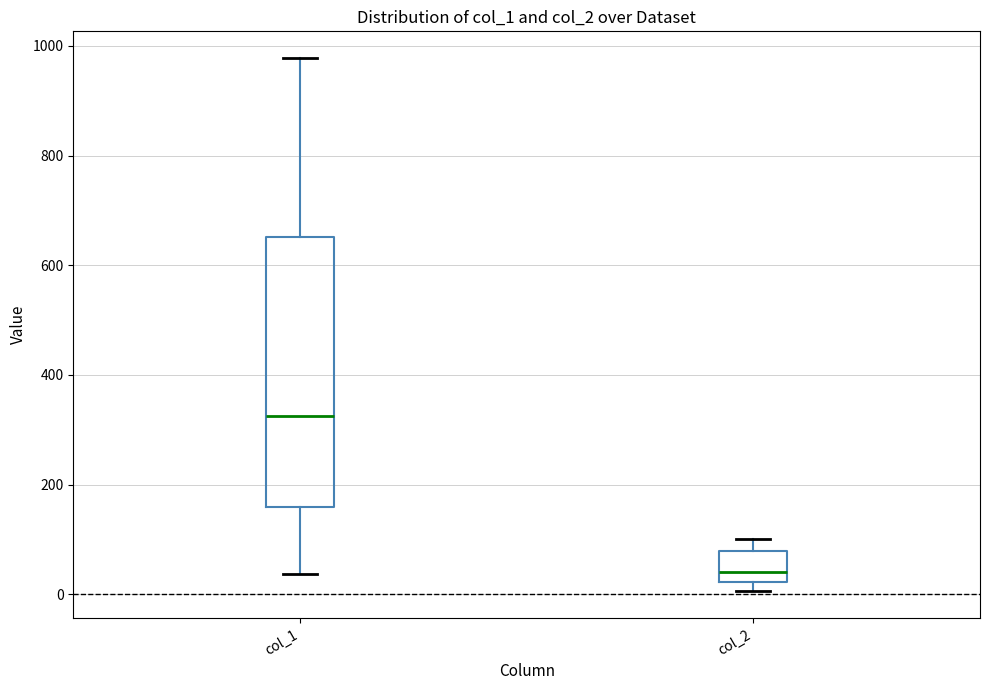

Reading left to right, transcribe this box plot: for each box, give where its median line is, the range the box spans, and where its two whiskers end, as read against the y-axis. The values are not printed on the chart, so give them approximately, as read against the axis.

col_1: median 320, box 160 to 660, whiskers 40 to 980
col_2: median 40, box 20 to 80, whiskers 0 to 100